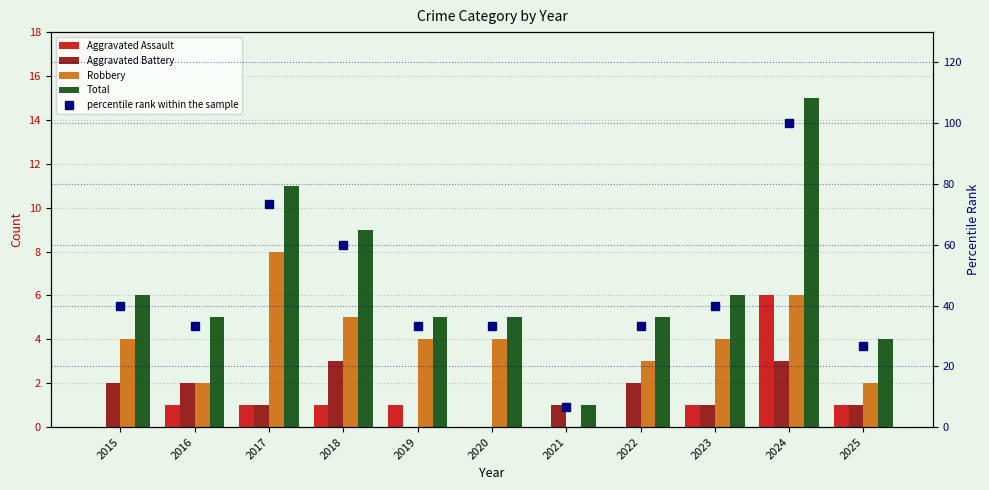

At how many categories does at least one series exceed 38?

5